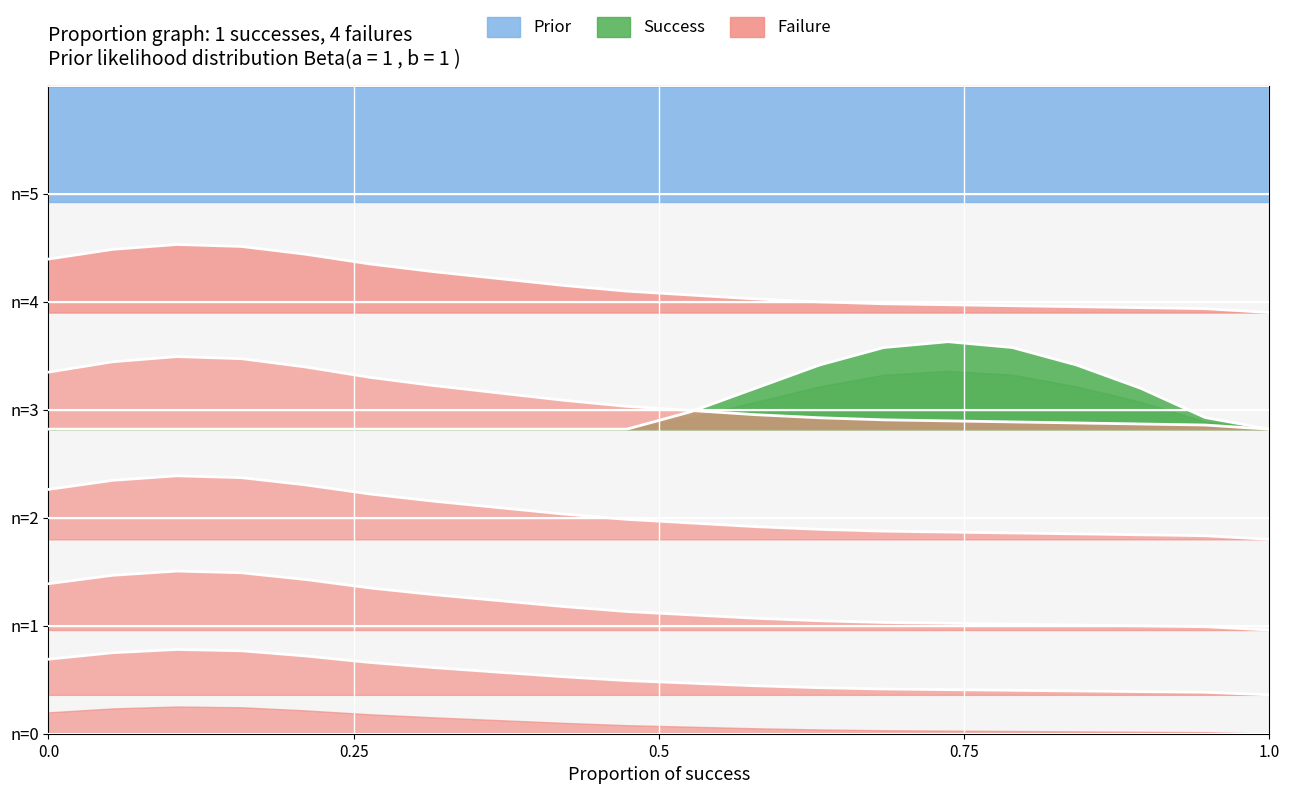

Where is Failure nearest to the value 0?

1.0